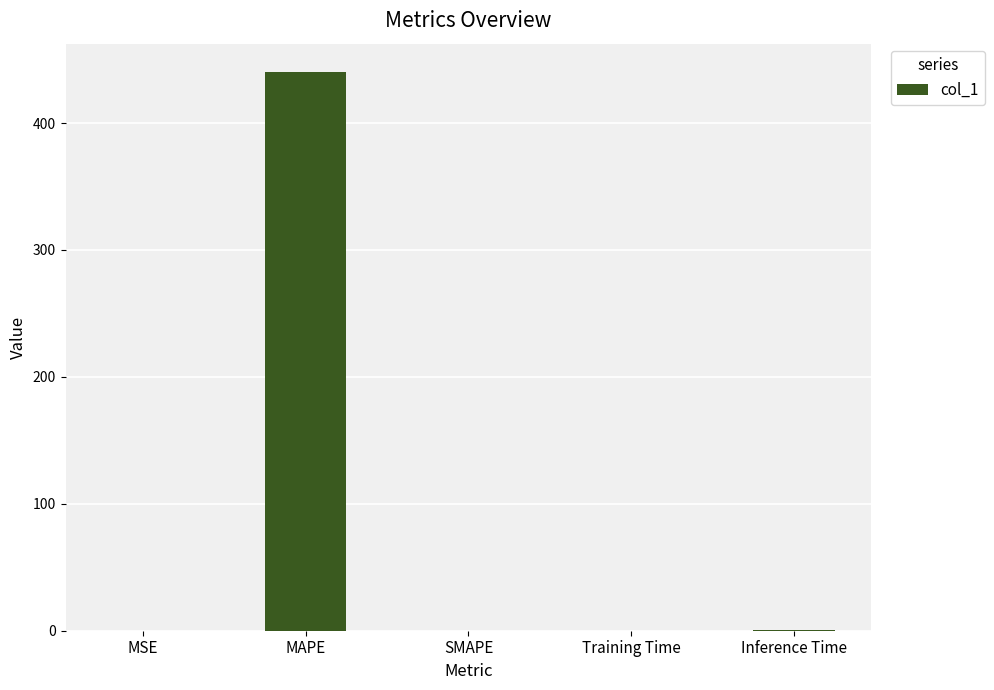

The chart shows a value of 0.0 at SMAPE. True or false?

True